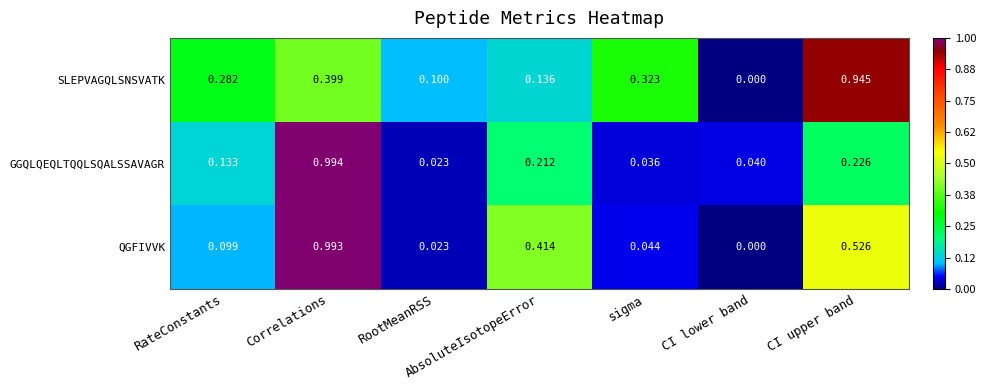

Rank the series by their maximum value, from highest to lowest.

GGQLQEQLTQQLSQALSSAVAGR, QGFIVVK, SLEPVAGQLSNSVATK